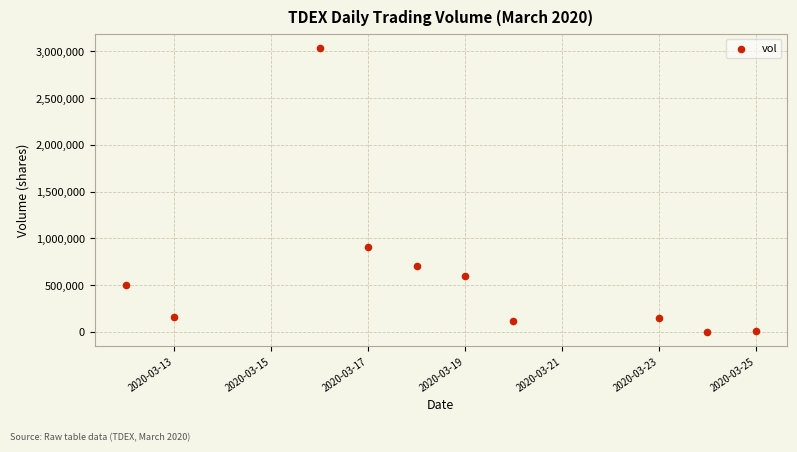

What is the average X value?

18340